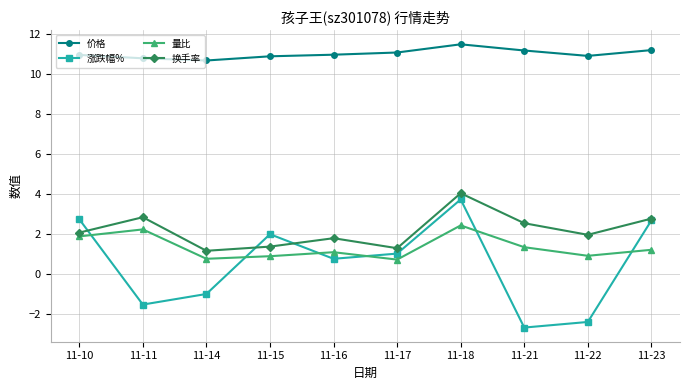

Where is the first local maximum for 换手率?

11-11